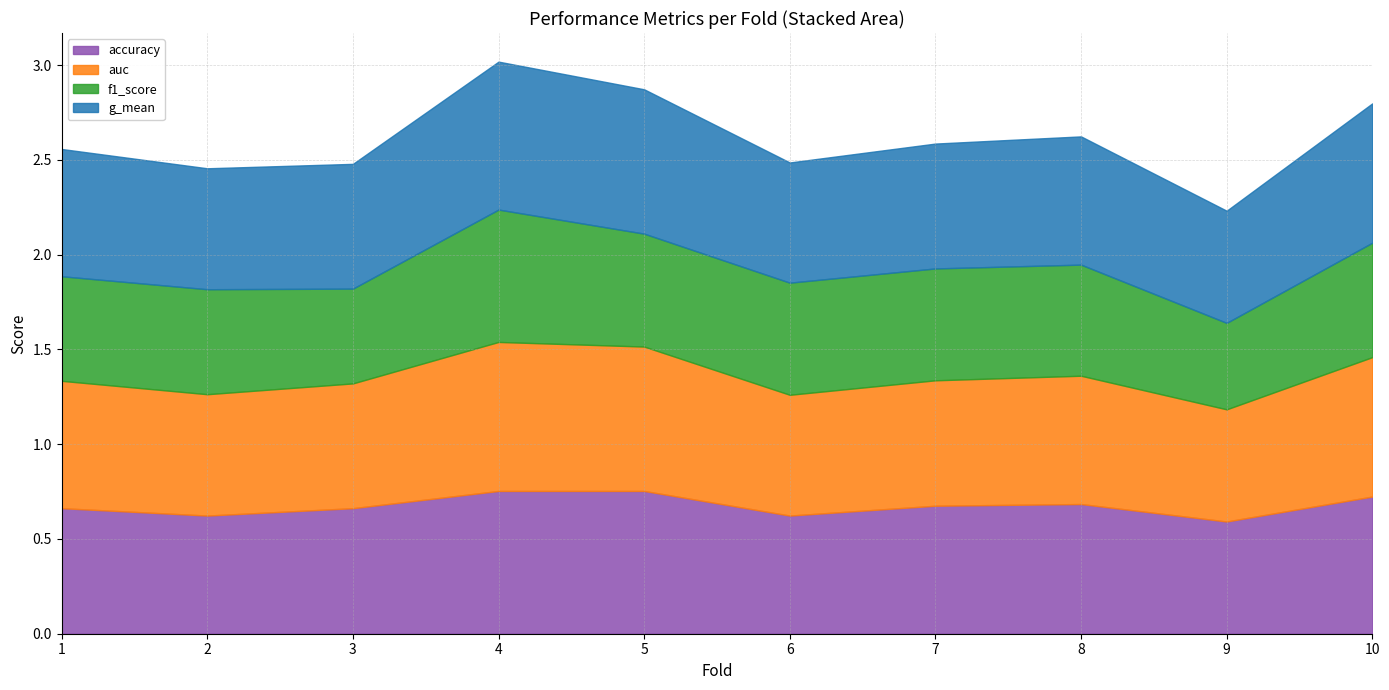

Reading left to right, list all the values displayed in this chart.

accuracy: 0.7	0.6	0.7	0.8	0.8	0.6	0.7	0.7	0.6	0.7
auc: 0.7	0.6	0.7	0.8	0.8	0.6	0.7	0.7	0.6	0.7
f1_score: 0.6	0.6	0.5	0.7	0.6	0.6	0.6	0.6	0.5	0.6
g_mean: 0.7	0.6	0.7	0.8	0.8	0.6	0.7	0.7	0.6	0.7